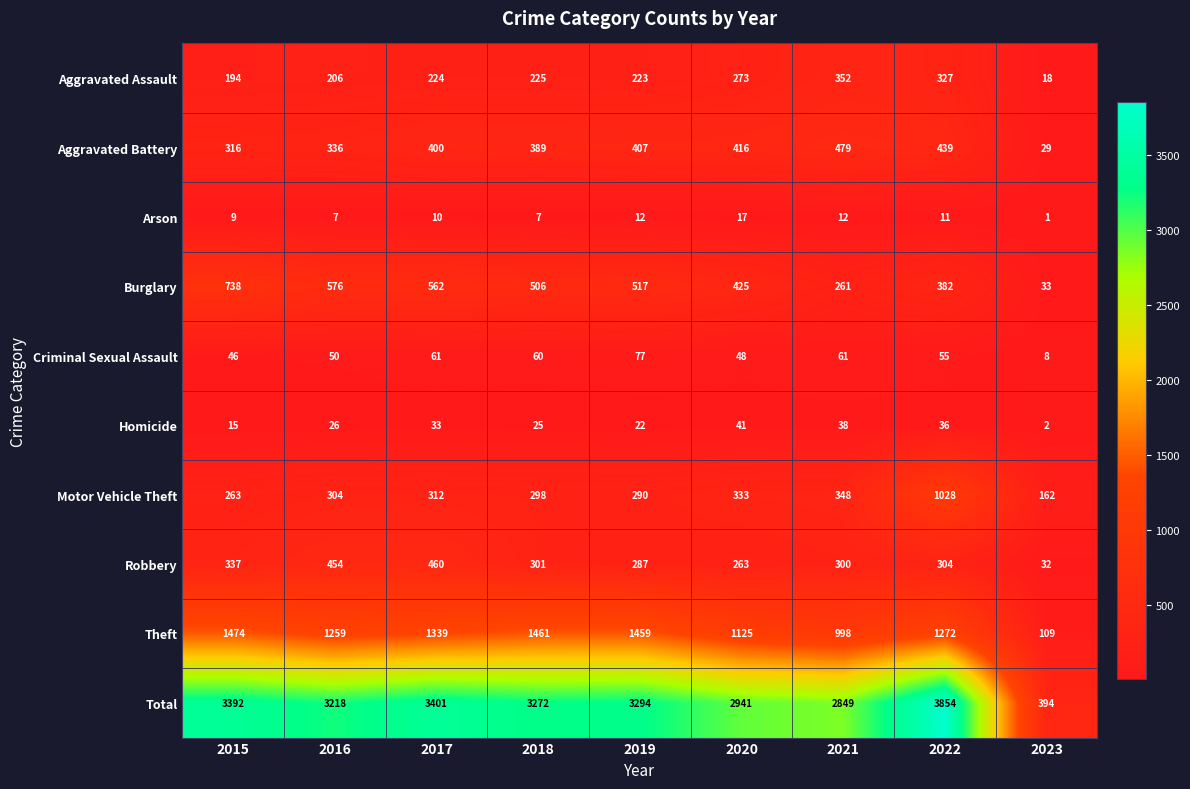

What value does the Motor Vehicle Theft series have at 2019, to the nearest 10?

290